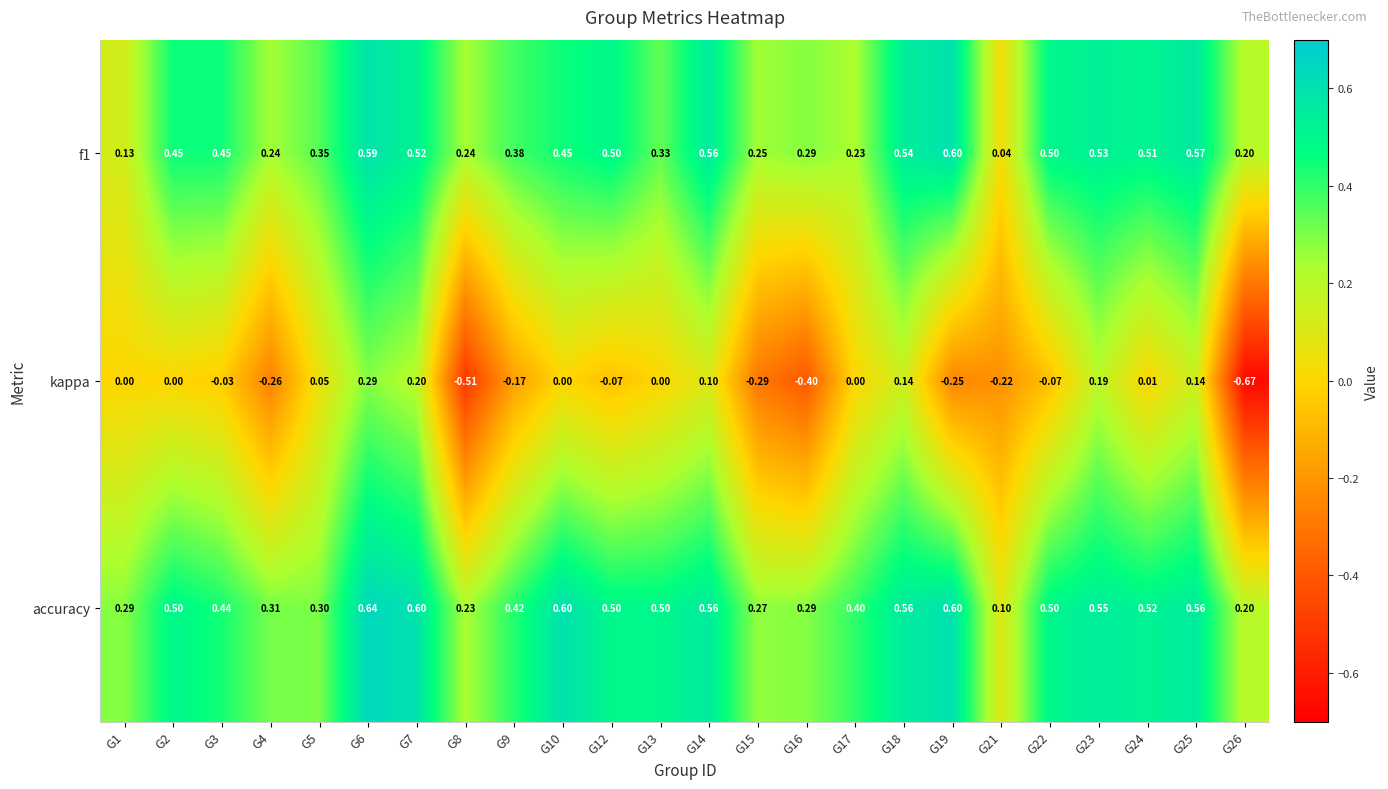

Which series has the largest total across all categories?

accuracy